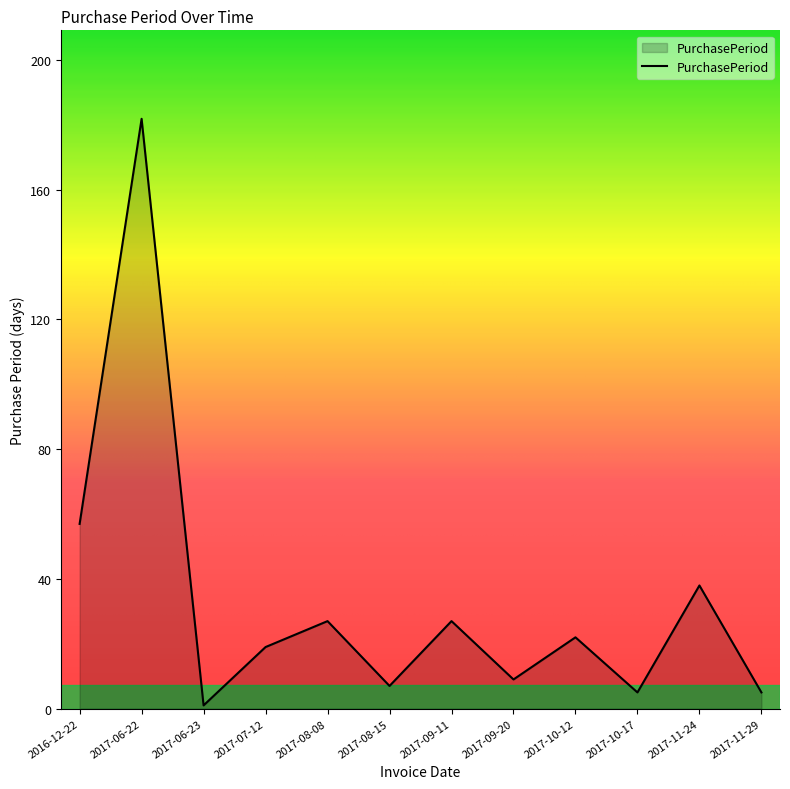

What is the sum of all values?

399